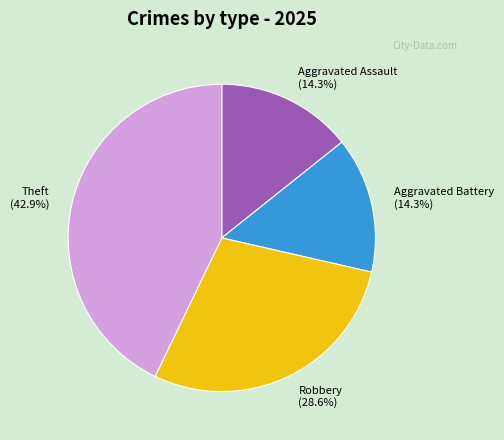

What is the largest slice in the pie chart?

Theft